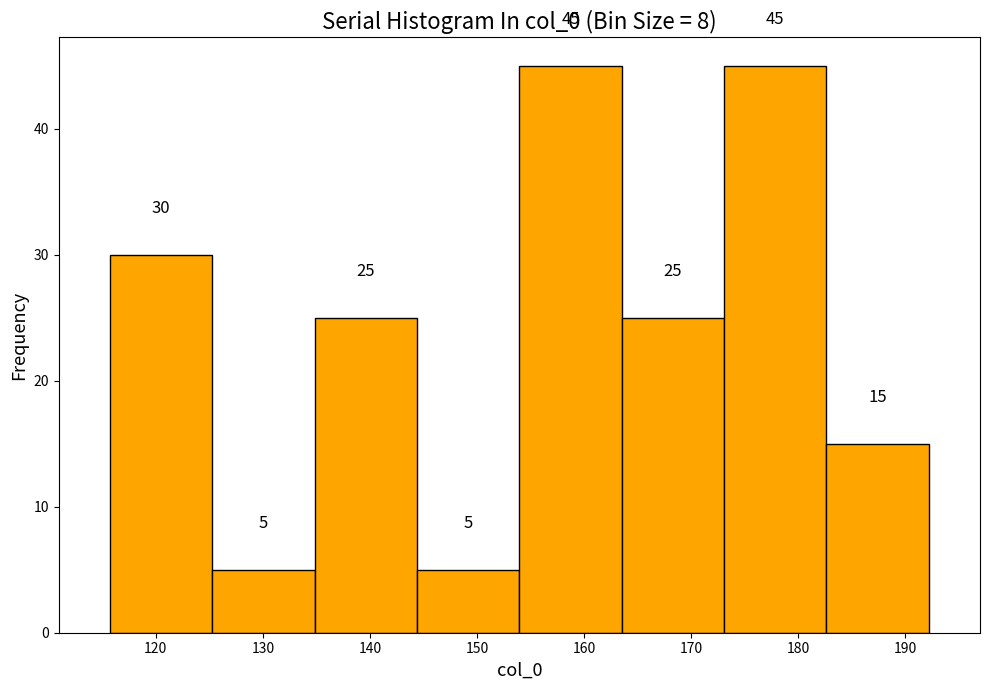

Reading left to right, transcribe this chart: for each bar, give the range it covers on the x-axis and its height. The bar edges are not printed on the chart, so give them approximately, as read against the axis.

116 to 125: 30
125 to 135: 5
135 to 144: 25
144 to 154: 5
154 to 164: 45
164 to 173: 25
173 to 183: 45
183 to 192: 15